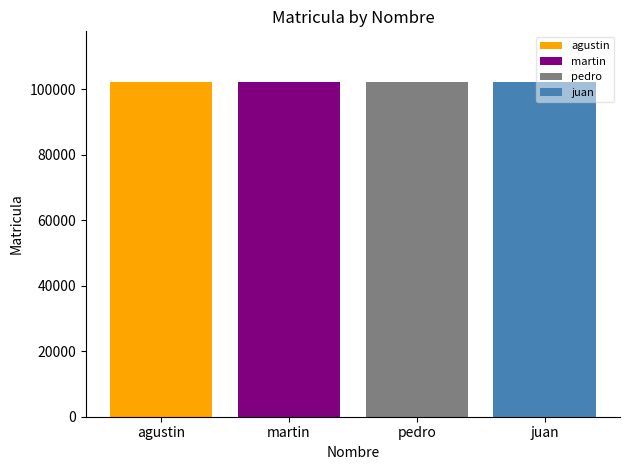

Which series has the largest range (max minus min)?

agustin